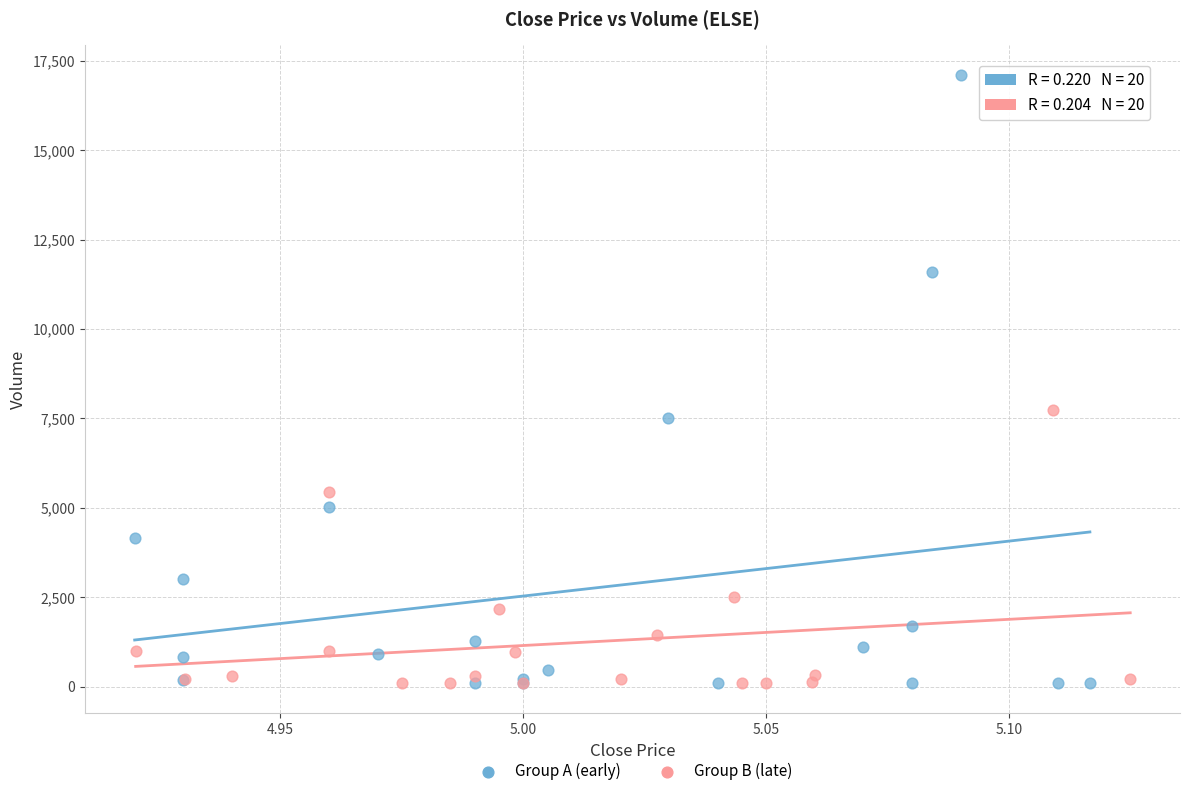

Which series contains the highest Y value?

Group A (early)